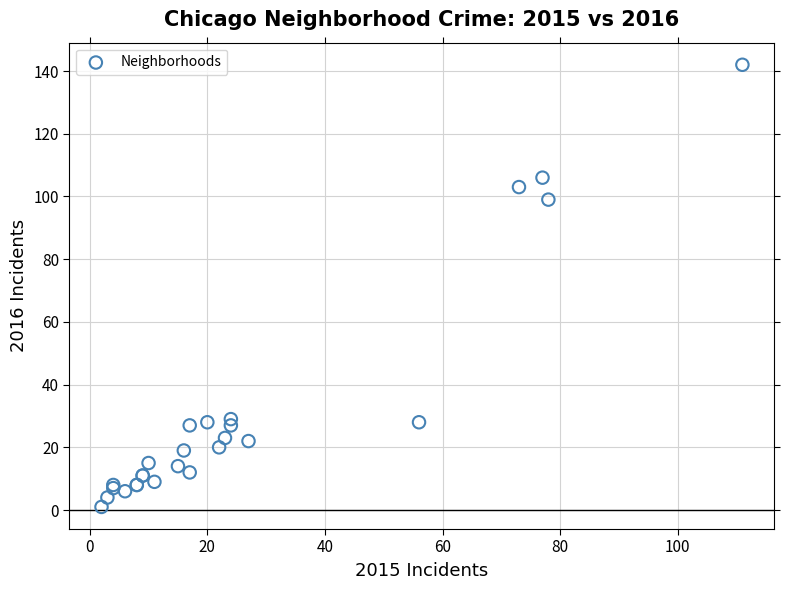

What Y value in the scatter plot is closest to 71?

99